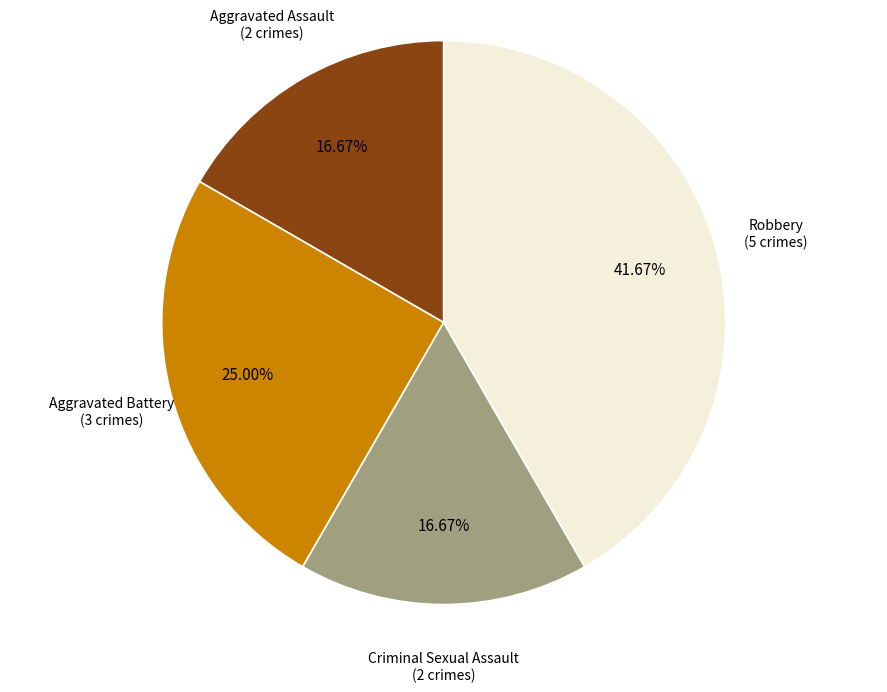

Is there a majority slice in this chart?

No